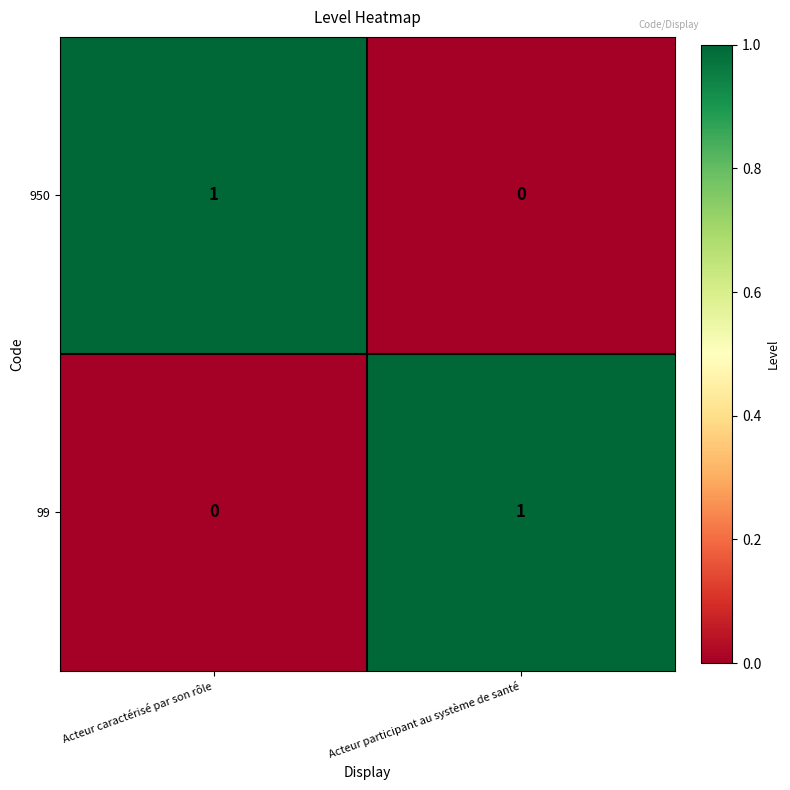

Rank the series at Acteur caractérisé par son rôle from highest to lowest value.

950, 99